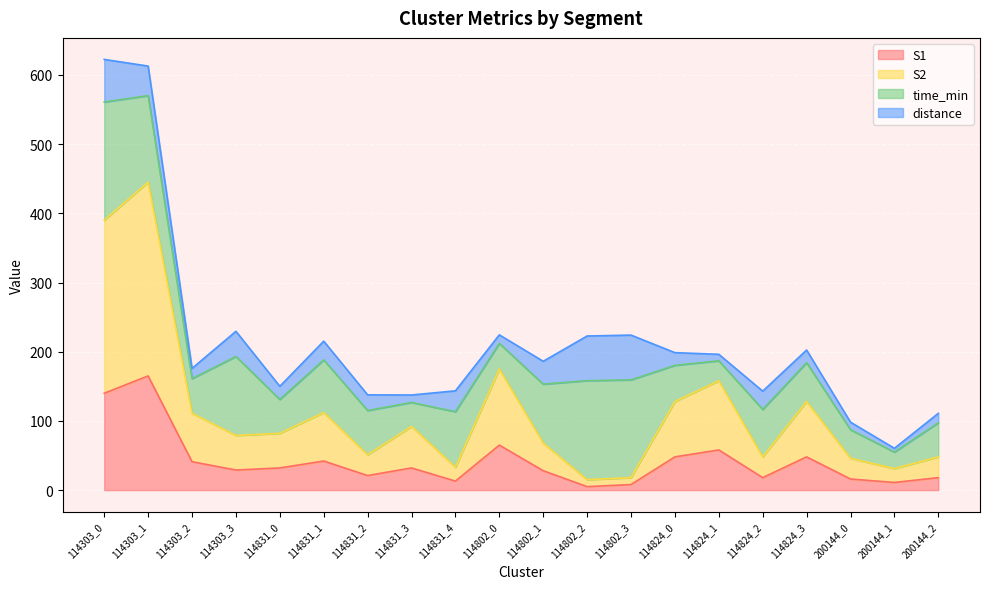

What is the total value across all series at 114802_1?

186.2